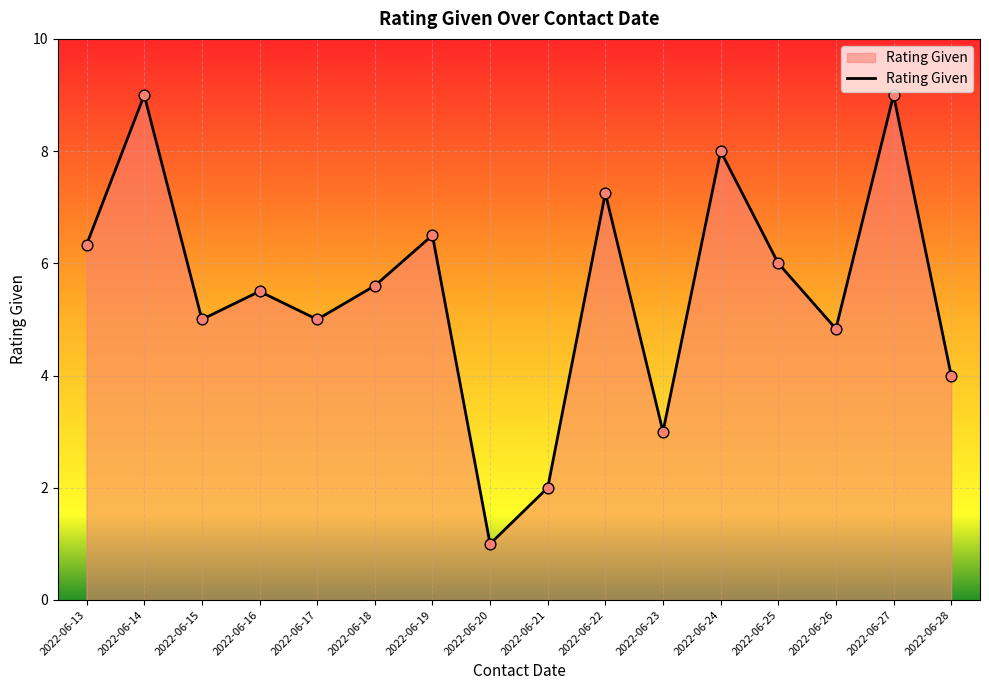

What is the ratio of the value at 2022-06-24 to the value at 2022-06-13?

1.3